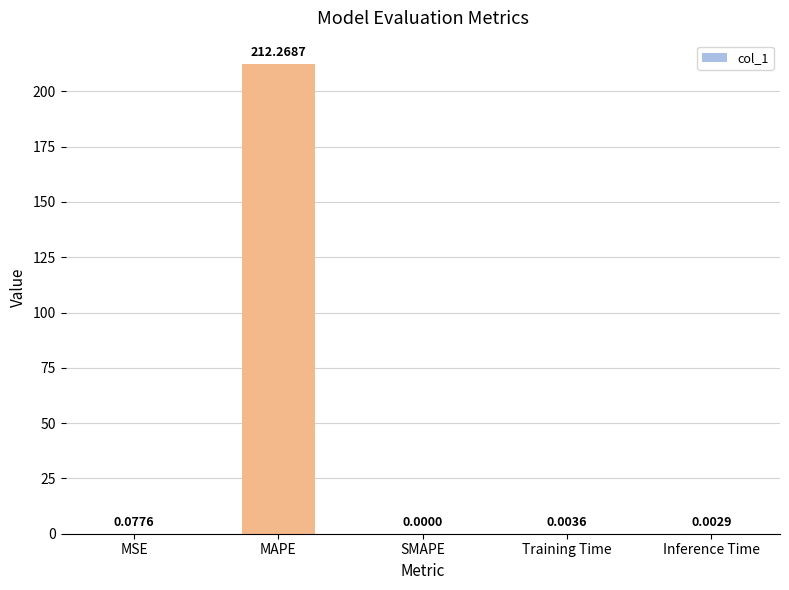

Where is the data nearest to the value 106?

MSE